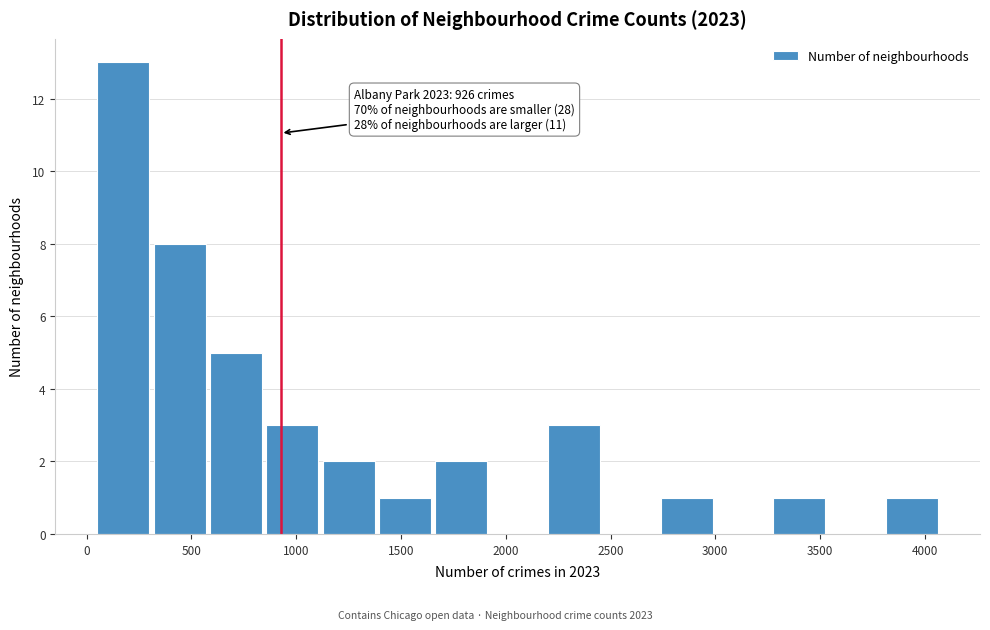

Over which range of the x-axis is the bar tallest?

50 to 300